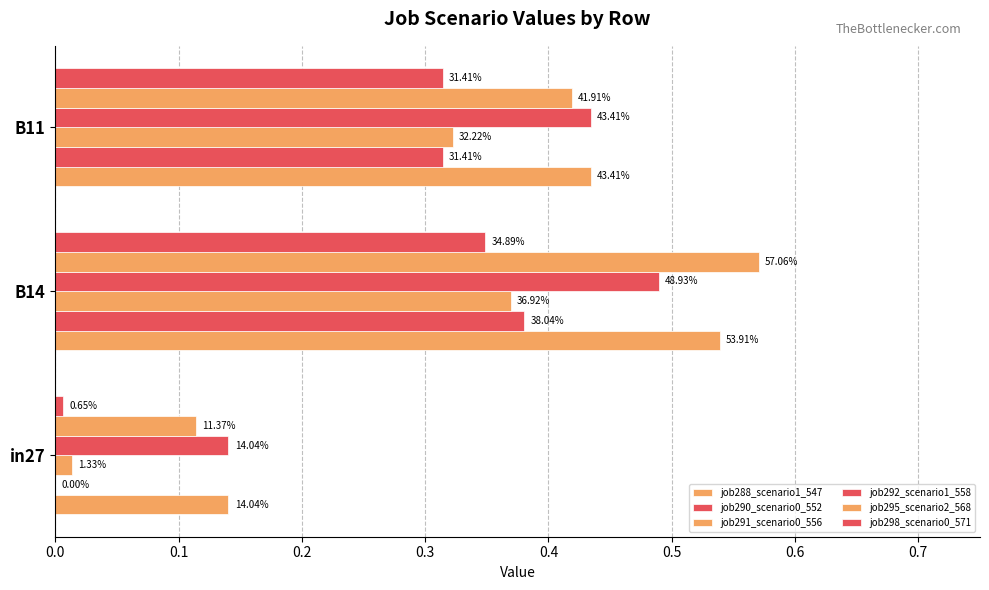

List the series in order of their peak value, lowest first.

job298_scenario0_571, job291_scenario0_556, job290_scenario0_552, job292_scenario1_558, job288_scenario1_547, job295_scenario2_568